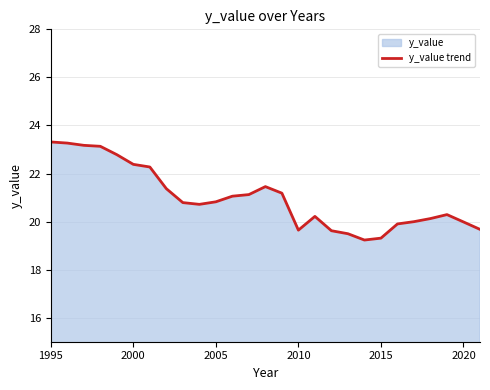

What is the minimum value shown in the chart?

19.2